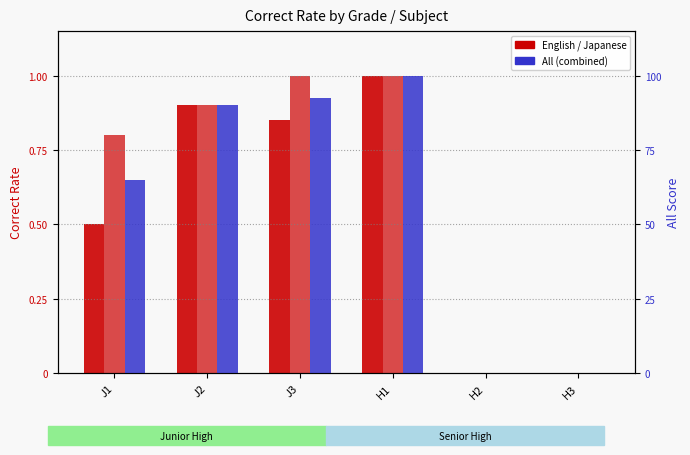

Which category has the highest value across all series?

H1